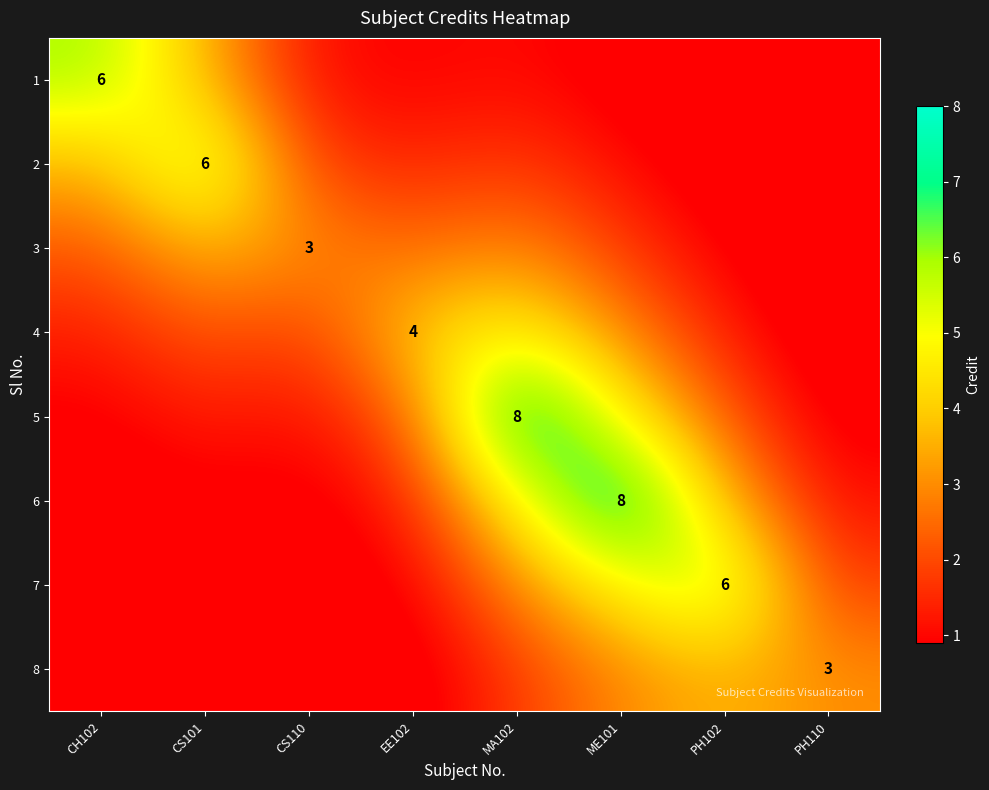

True or false: 4 has a value of 1.3 at PH102.

True